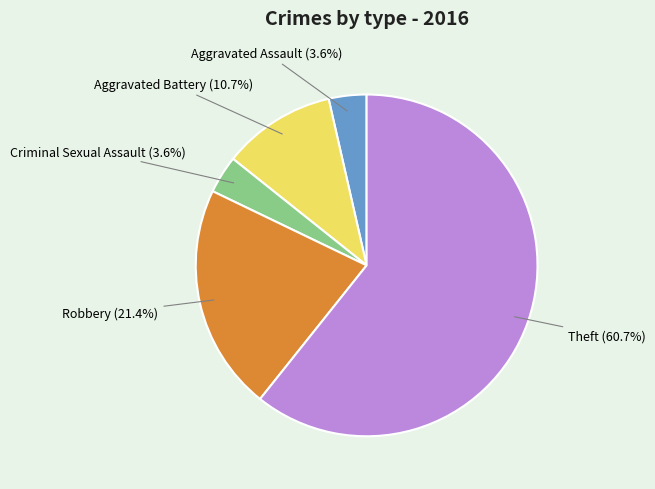

To the nearest percent, what percentage of the pie is Robbery?

21%